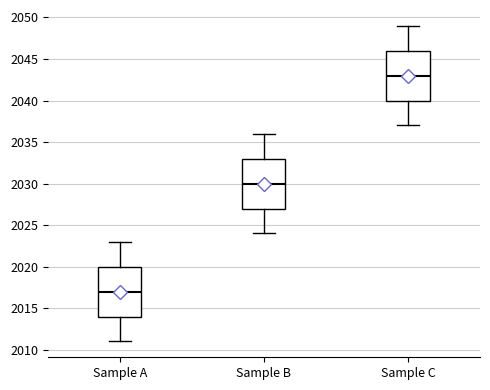

Where is the upper edge of the box for Sample B on the y-axis? The values are not printed on the chart, so give them approximately, as read against the axis.

2033